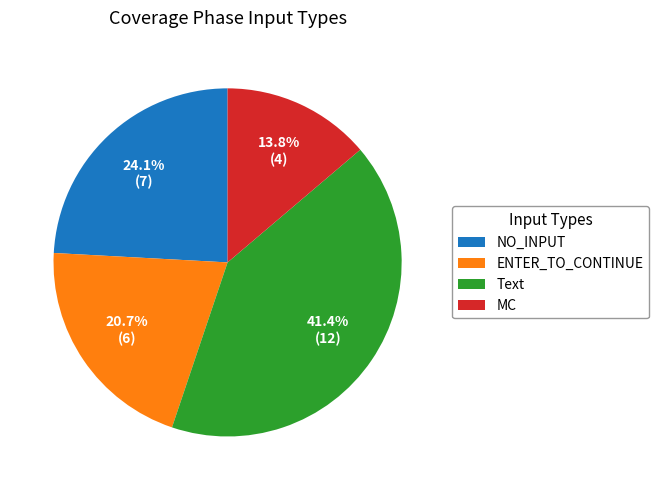

What is the smallest slice in the pie chart?

MC